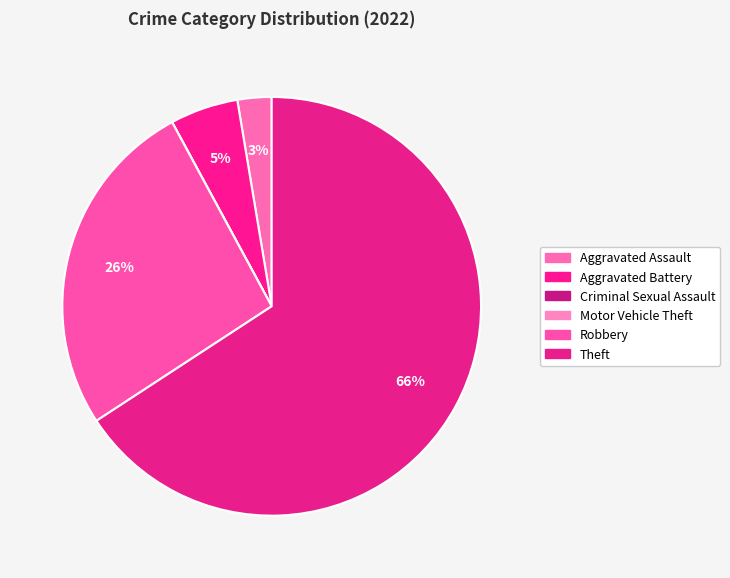

What percentage is the Theft slice, to the nearest percent?

66%